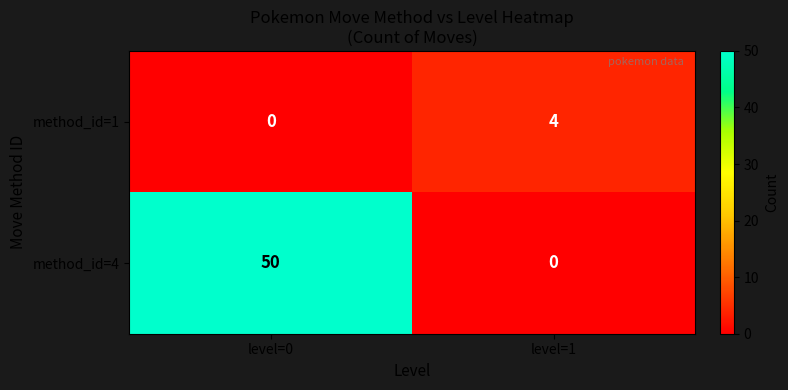

The value of method_id=1 at level=1 is 7. True or false?

False